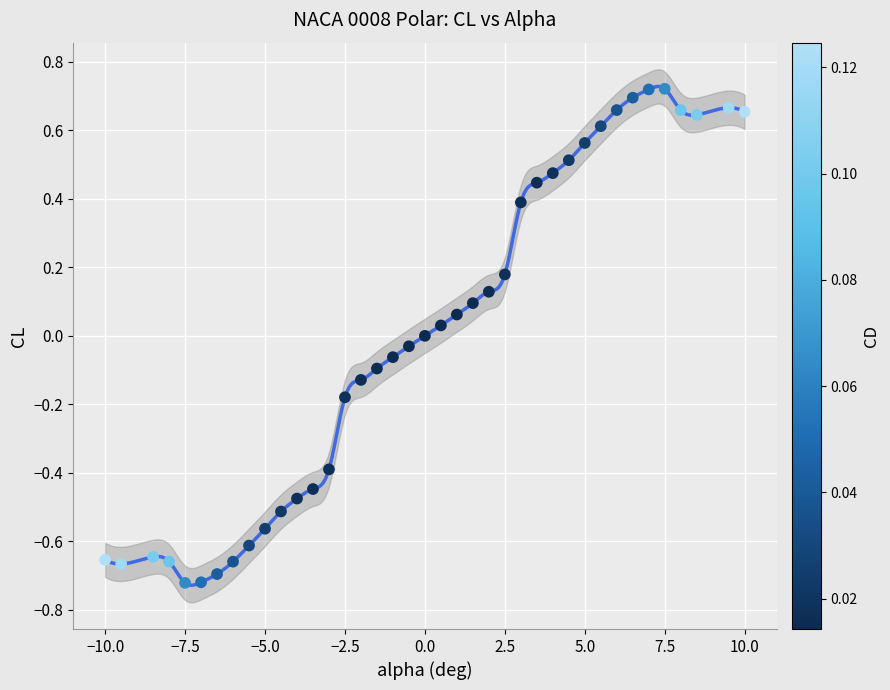

What is the range of Y values (max minus min)?

1.4